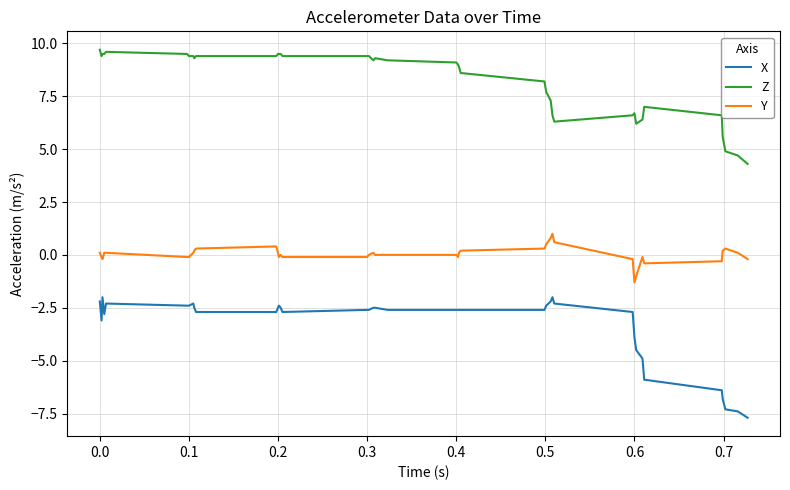

Rank the series by their maximum value, from highest to lowest.

Z, Y, X